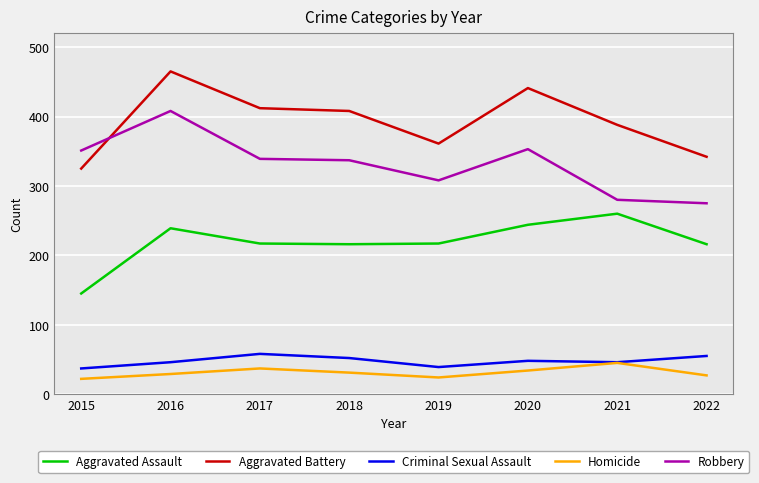

What is the total value across all series at 2022?

915